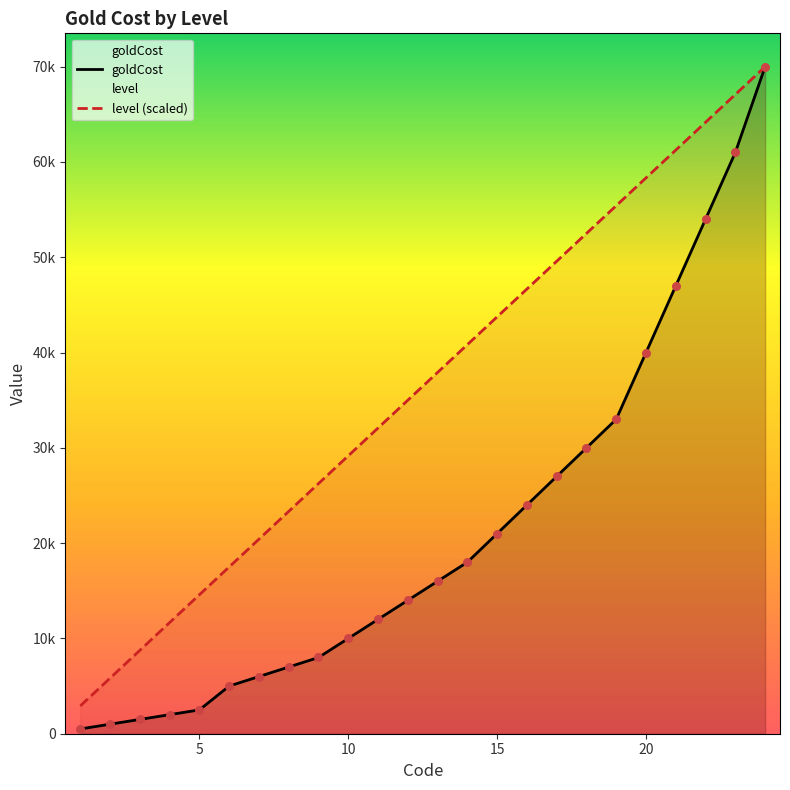

At how many categories does at least one series exceed 8775?

21